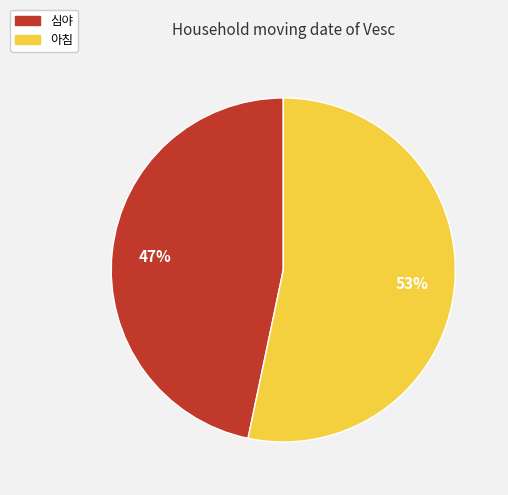

Between 아침 and 심야, which is larger?

아침